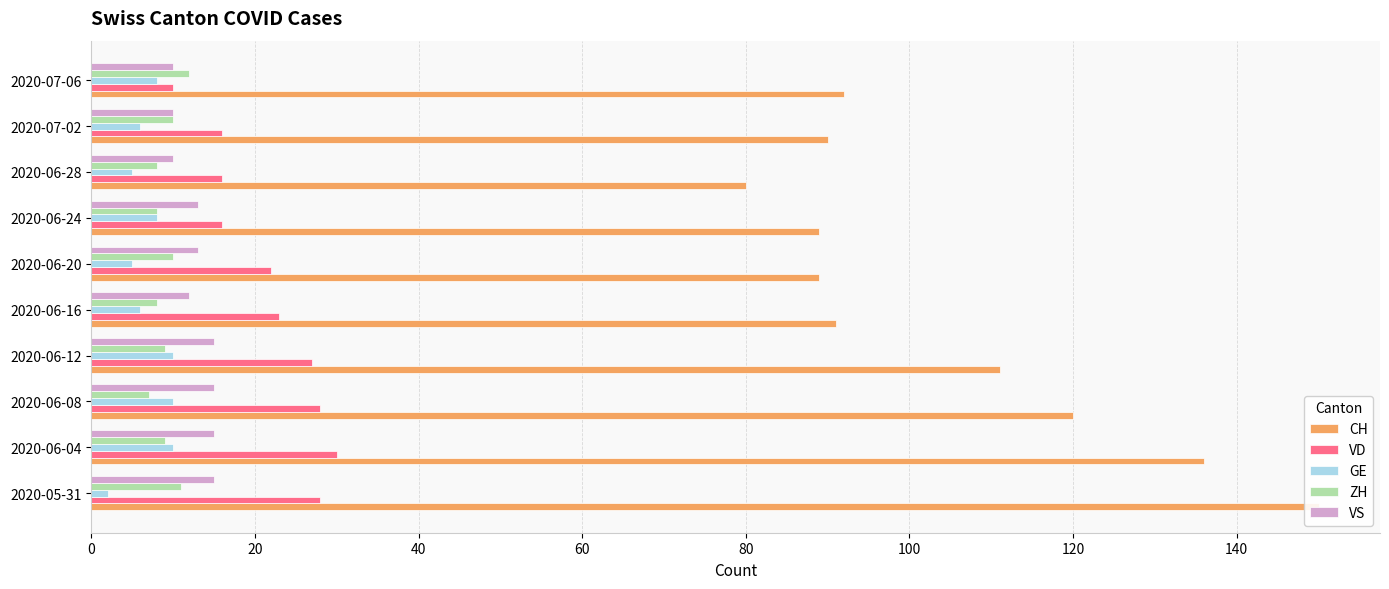

What is the average value of the ZH series?

9